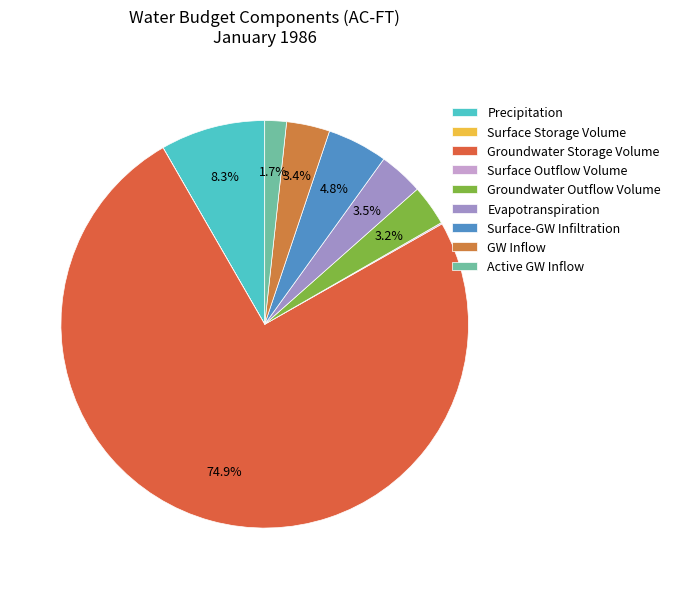

Count the number of slices in the pie.

9